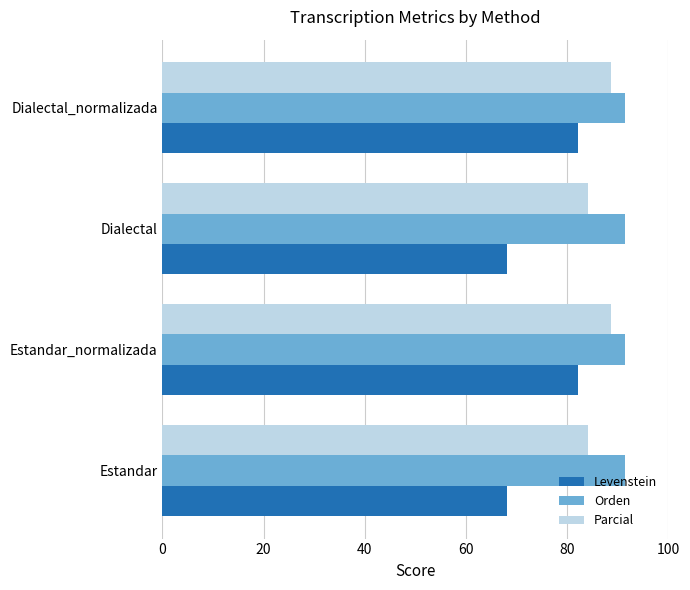

What is the minimum value for Levenstein?

68.1